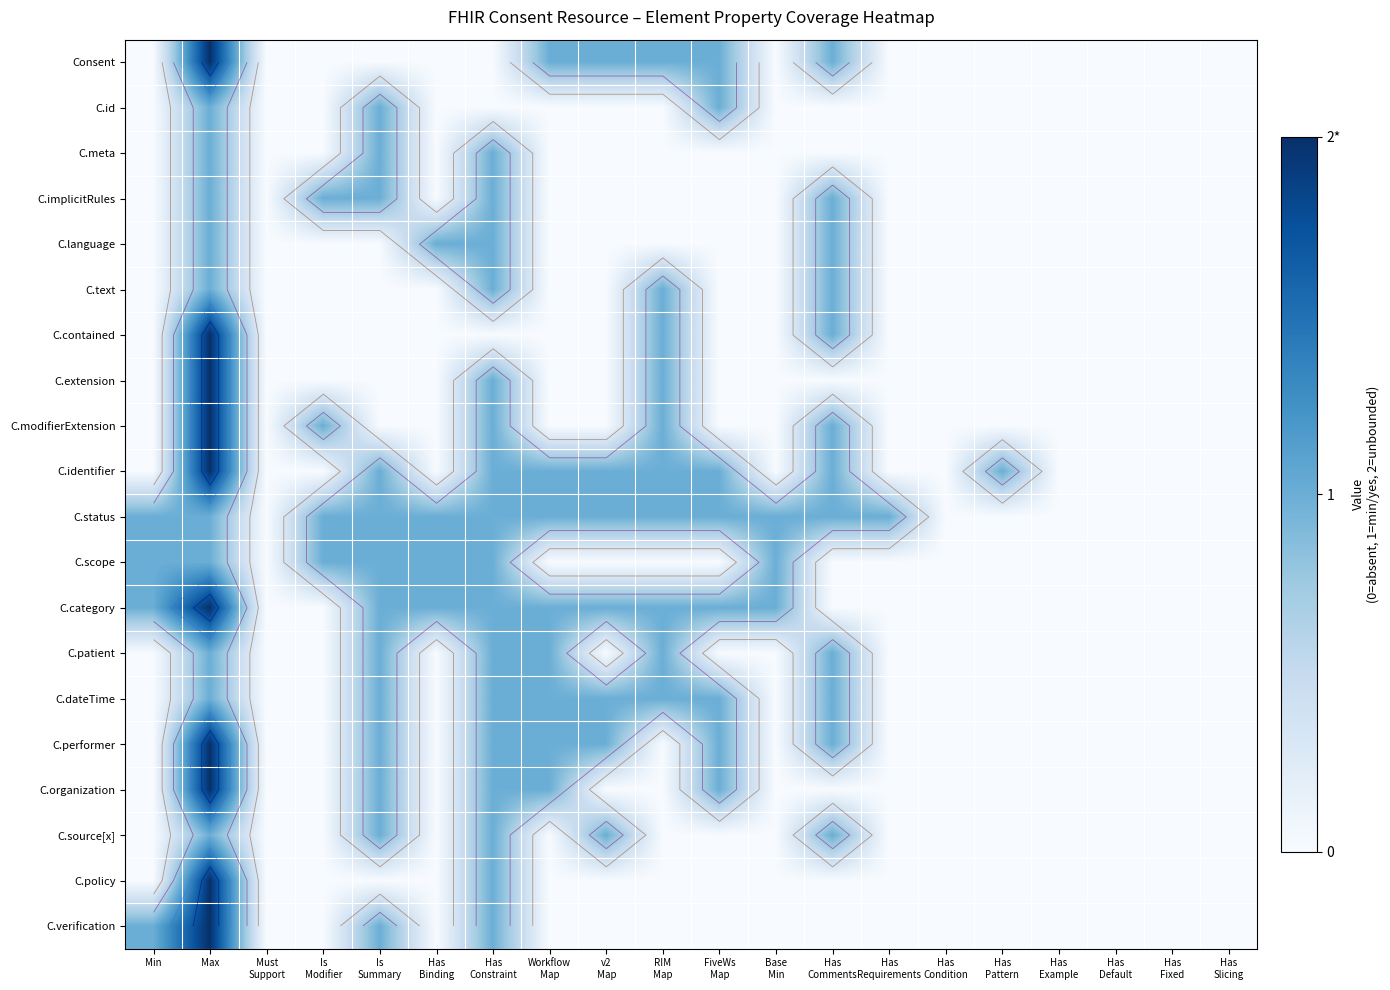

What is the spread (max minus min) of values at Has
Pattern?

1